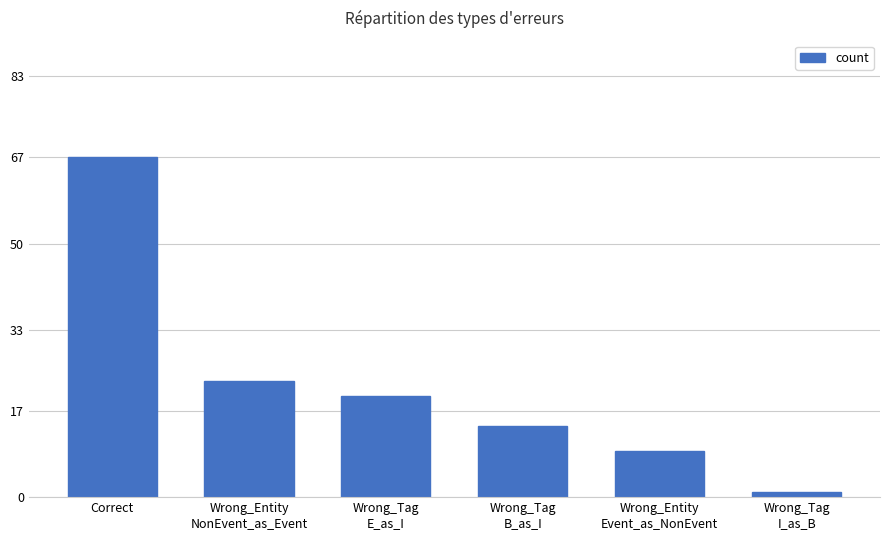

Is it true that the value at Wrong_Entity
Event_as_NonEvent is 6?

False